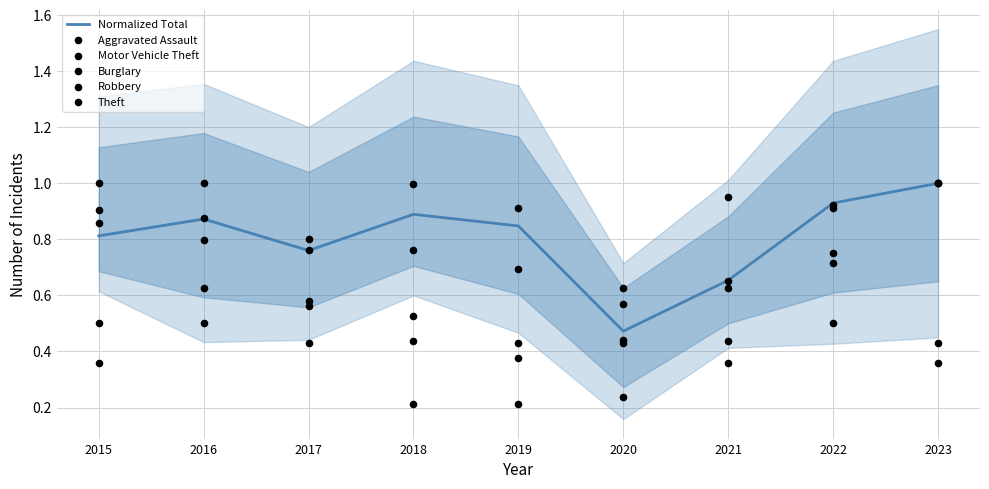

At which category is the sum across all series the highest?

2023